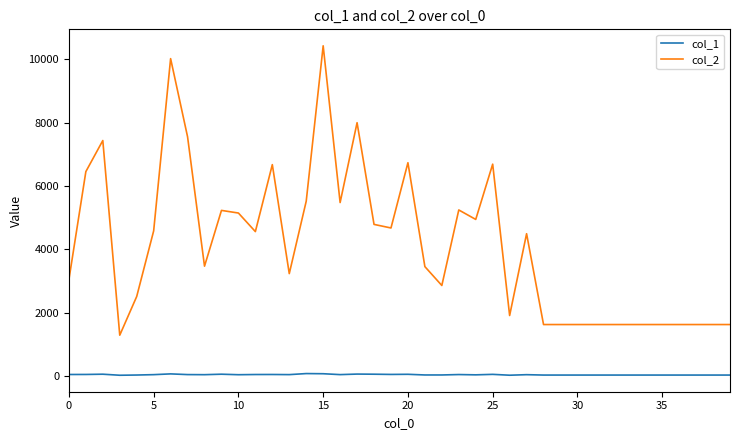

What is the difference between the maximum and minimum values in the col_1 series?

53